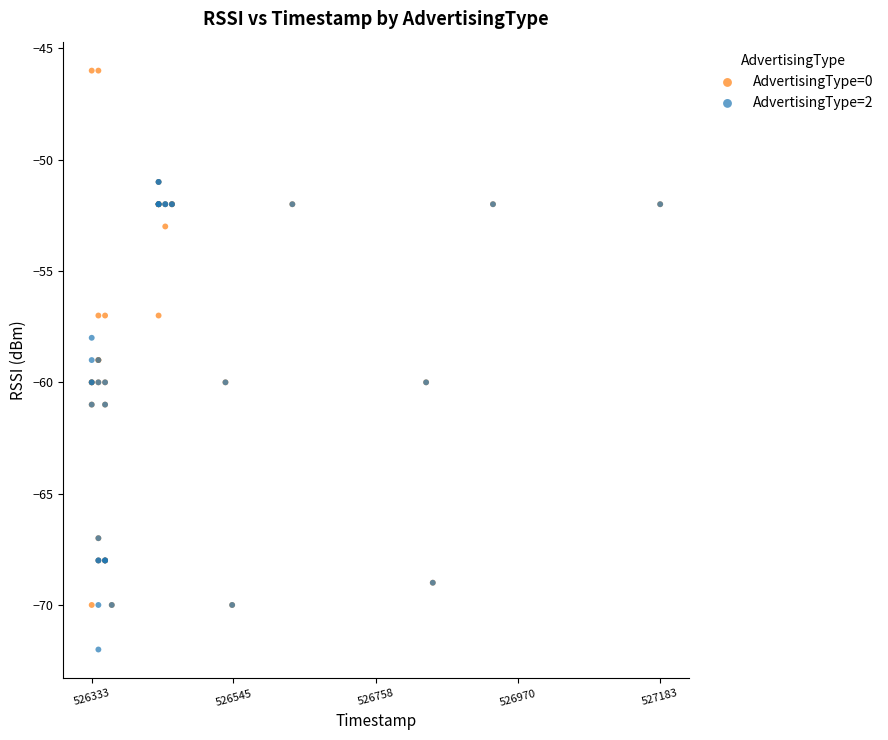

What are all the series names shown in the legend?

AdvertisingType=0, AdvertisingType=2